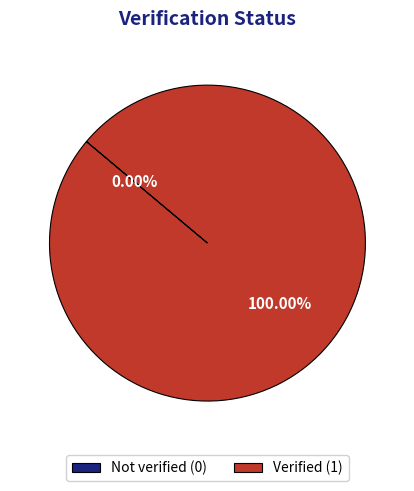

Is there a majority slice in this chart?

Yes